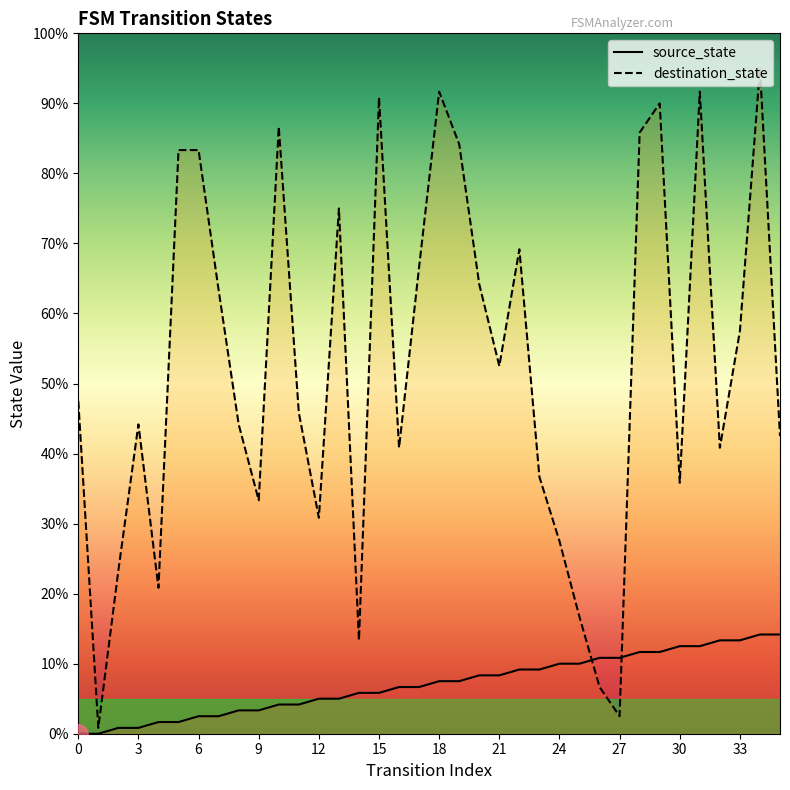

In destination_state, how many points are higher than both neighbors (excluding endpoints)?

9